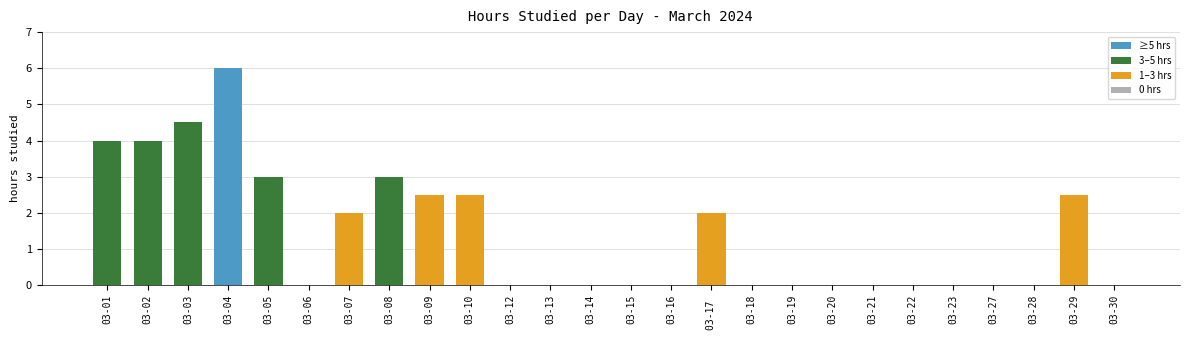

How many data points does each series have?

26